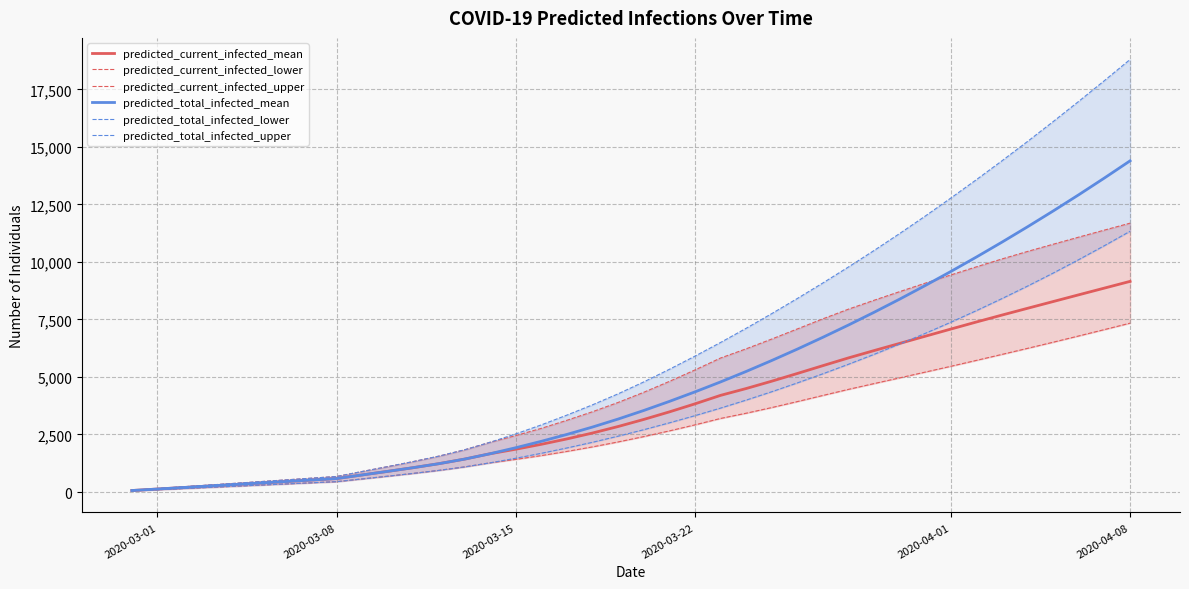

Count the number of categories in the chart.

40